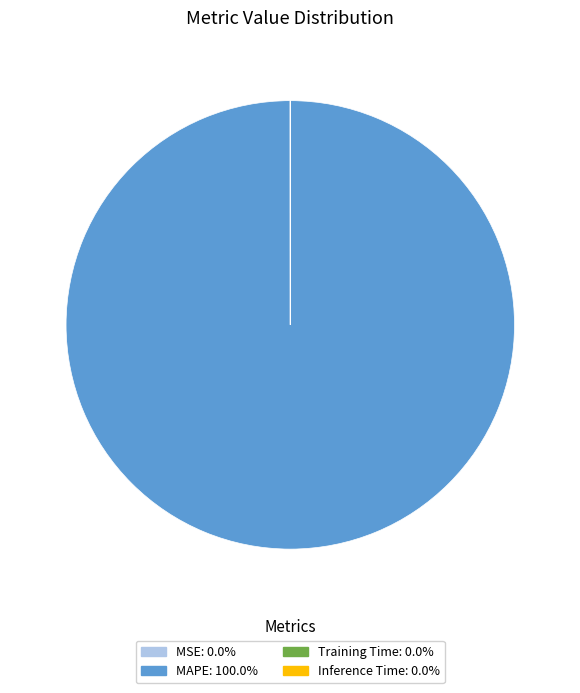

Is there a majority slice in this chart?

Yes